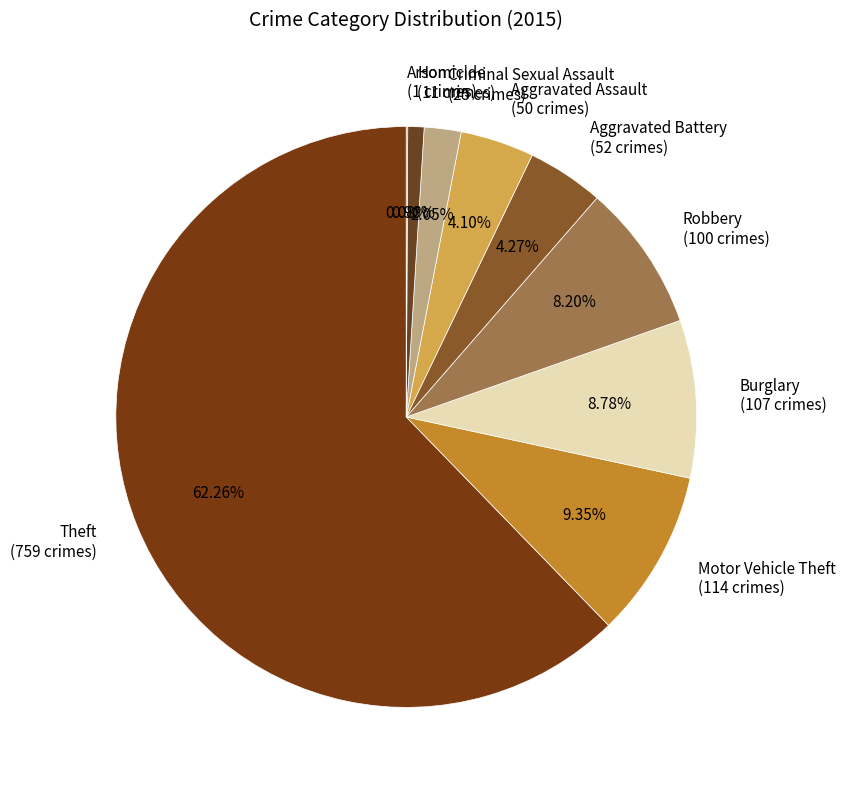

Is it true that Motor Vehicle Theft is 16% of the pie?

False